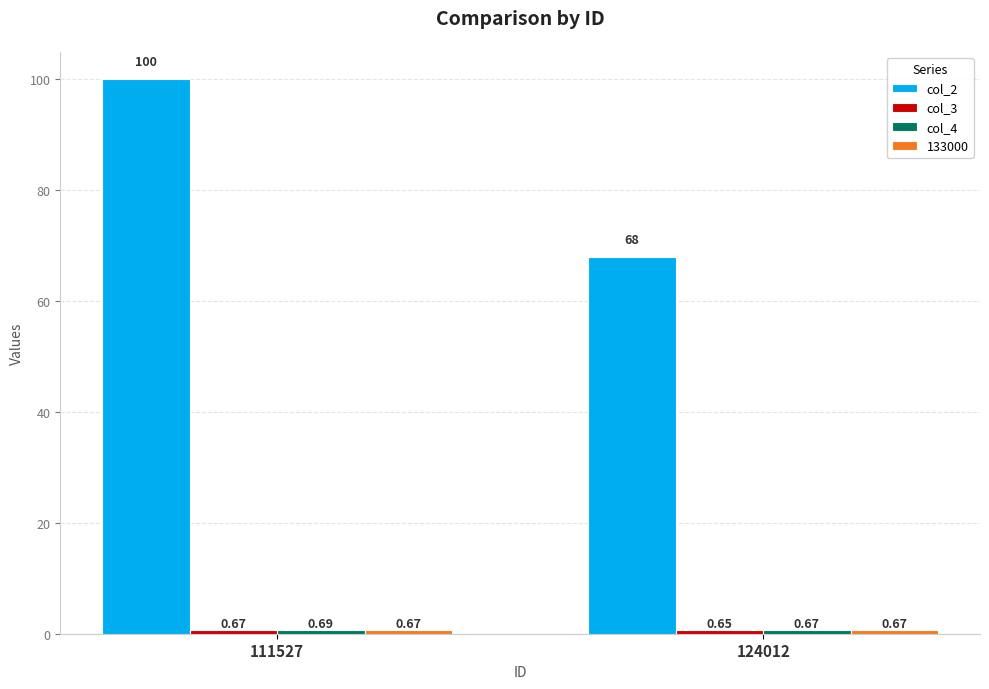

What is the sum of all col_2 values?

168.0